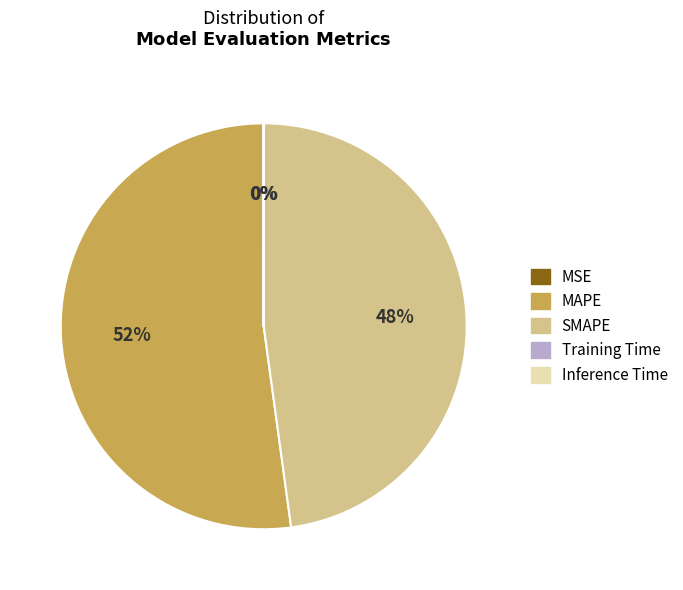

To the nearest percent, what is the difference between the largest and smallest slice percentages?

52%